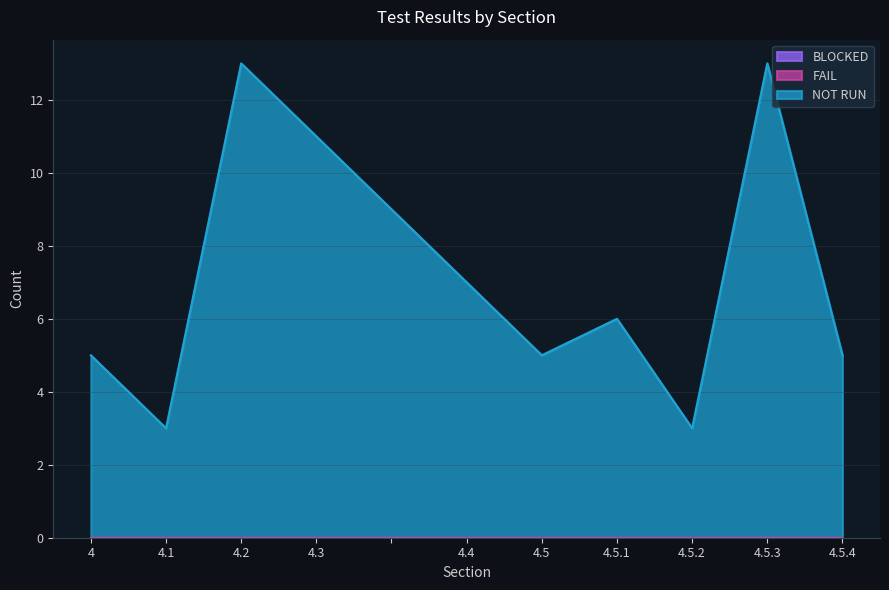

Where is BLOCKED nearest to the value 0?

4